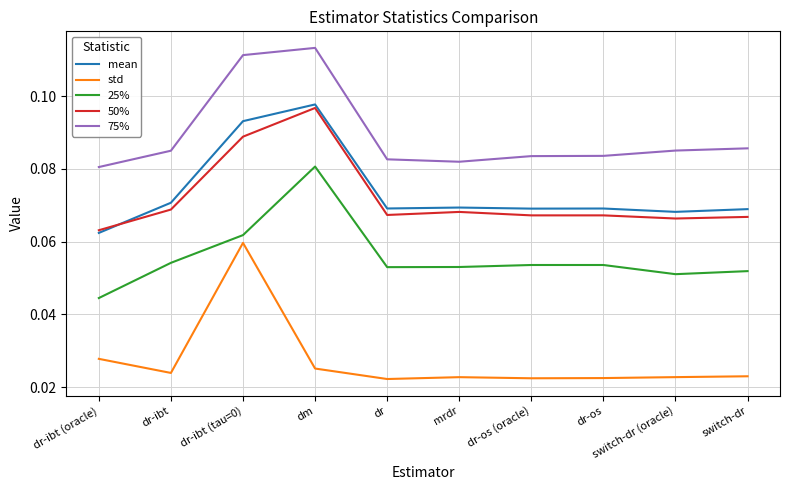

At which label is 50% closest to 0?

dr-ibt (oracle)